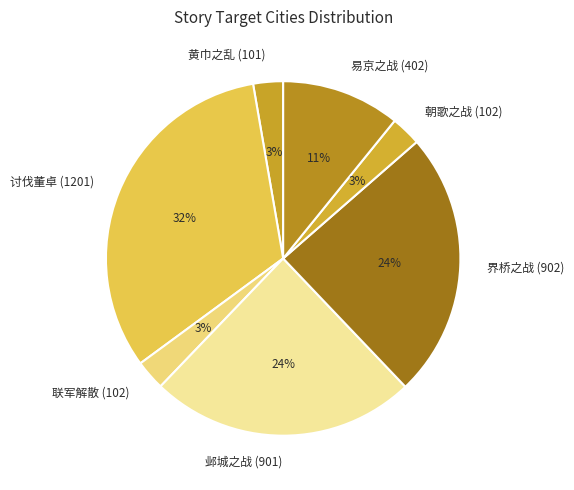

Does any single category account for the majority?

No